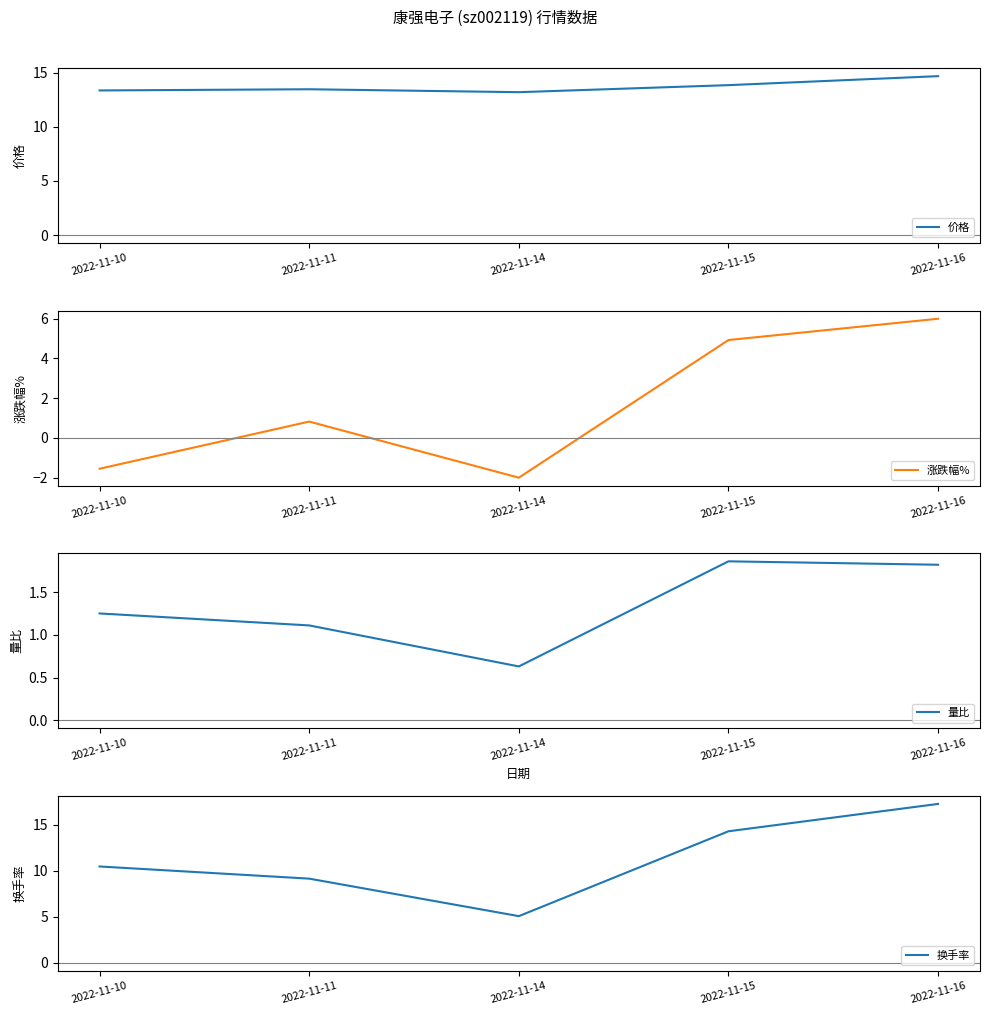

How many interior local valleys does the 换手率 series have?

1